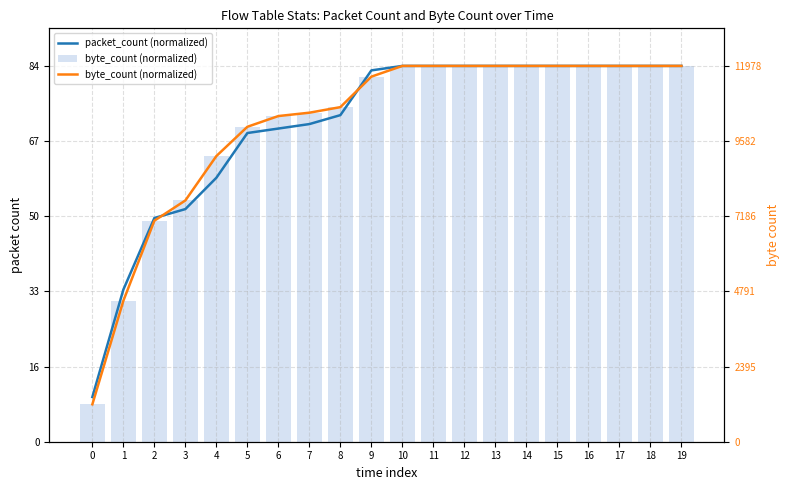

What value does the packet_count (normalized) series have at 5?

0.8